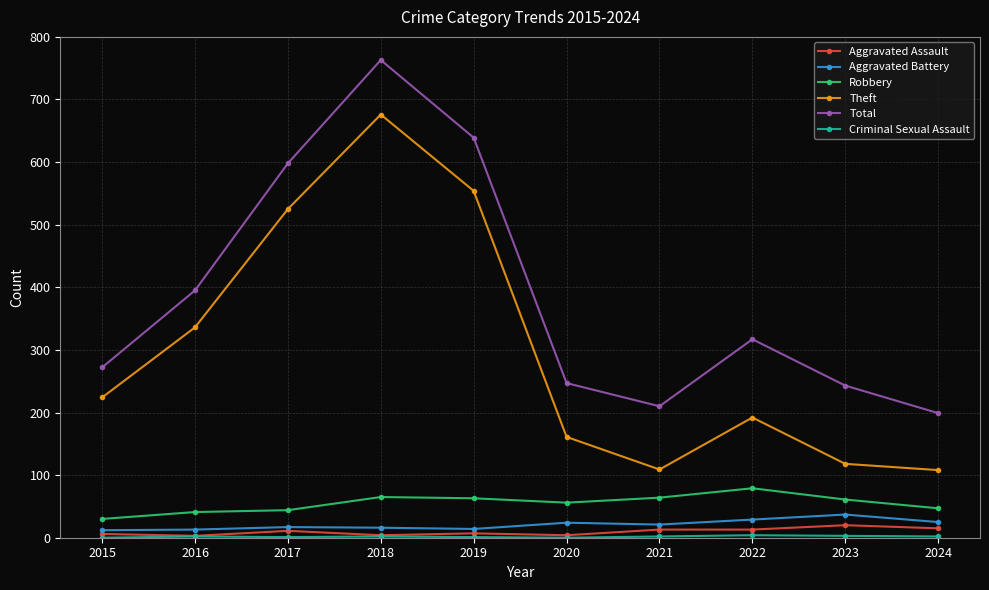

In Aggravated Battery, how many points are higher than both neighbors (excluding endpoints)?

3